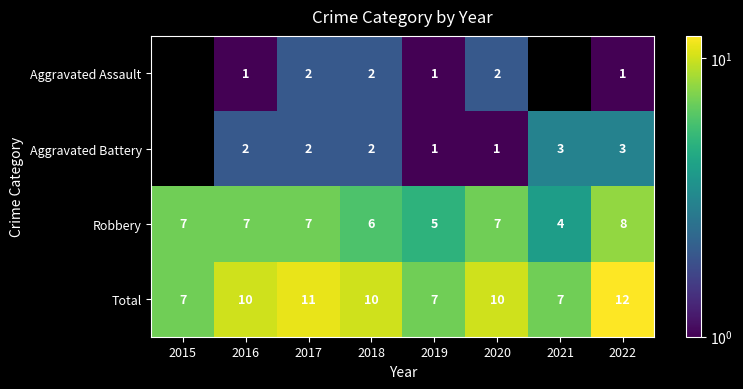

What is the spread (max minus min) of values at 2020?

9